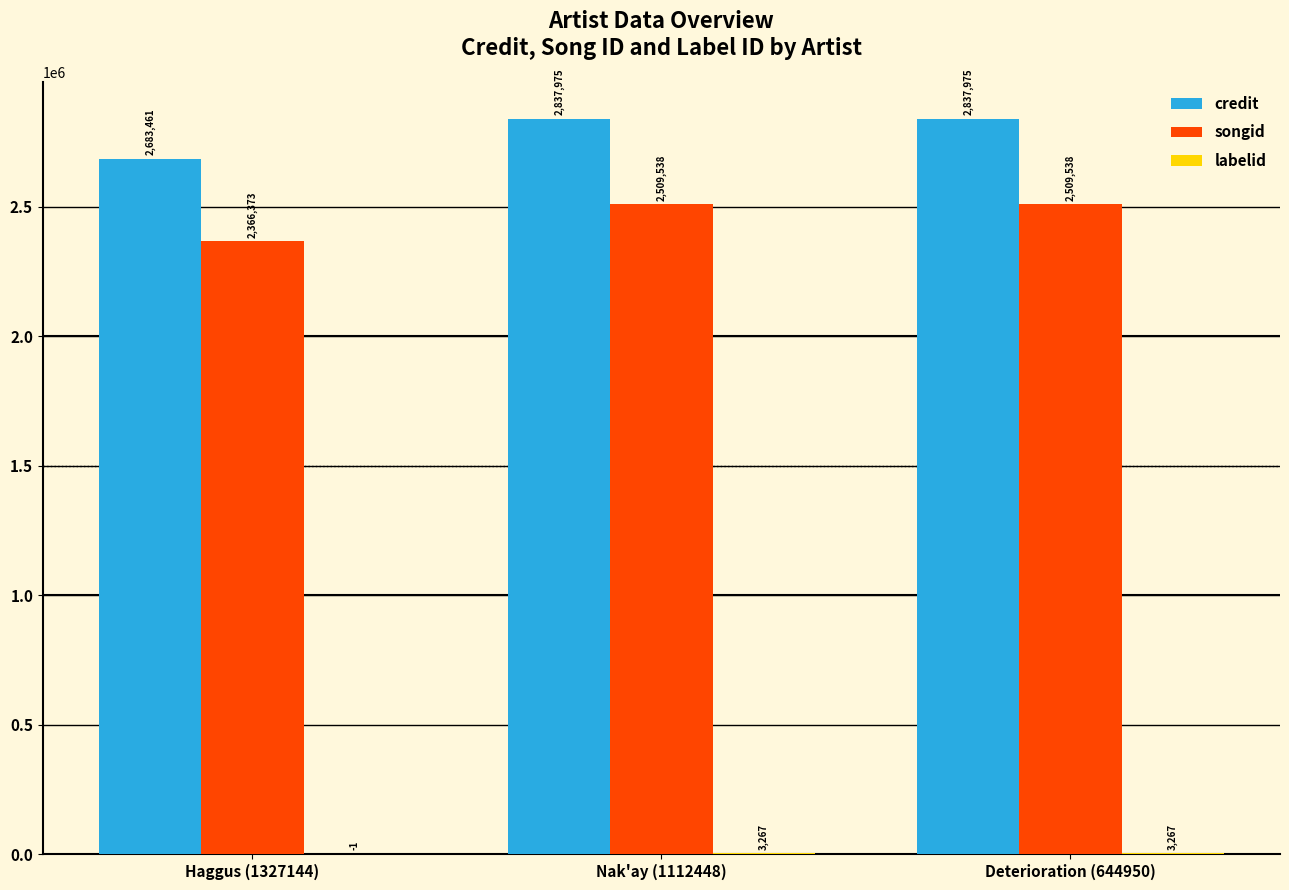

How many data points does each series have?

3